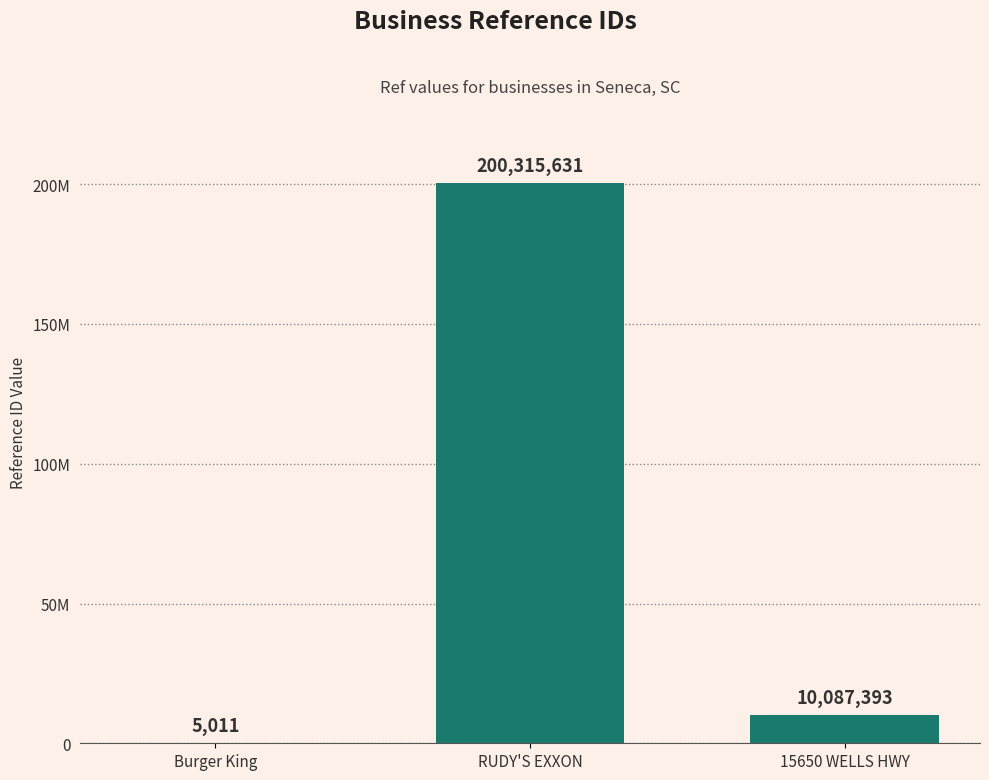

Are the bars grouped side by side (vs. stacked)?

No